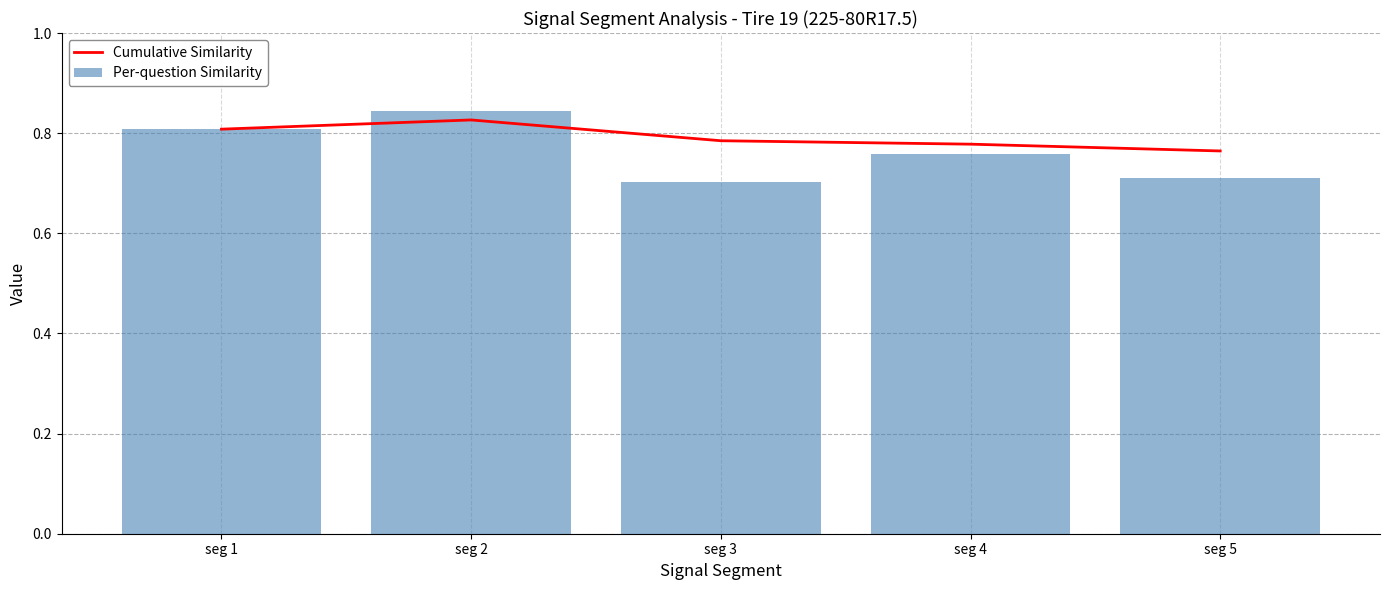

True or false: Cumulative Similarity has a value of 1.5 at seg 1.

False